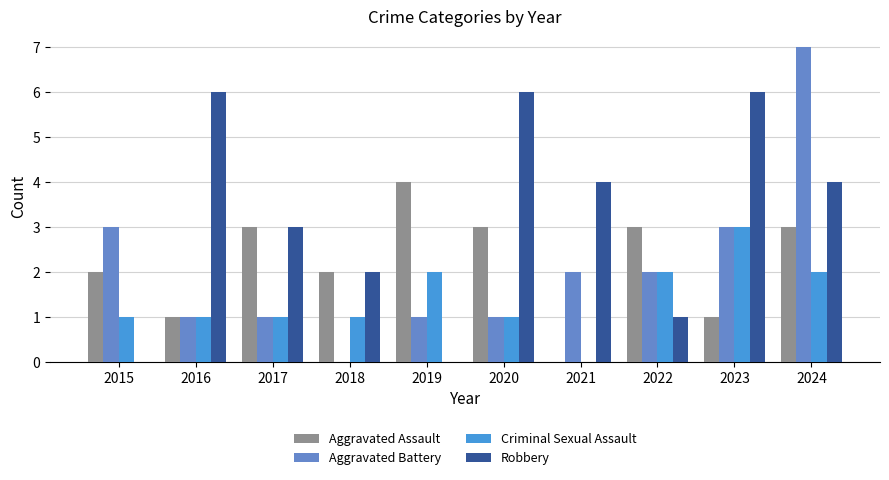

What is the total value across all series at 2015?

6